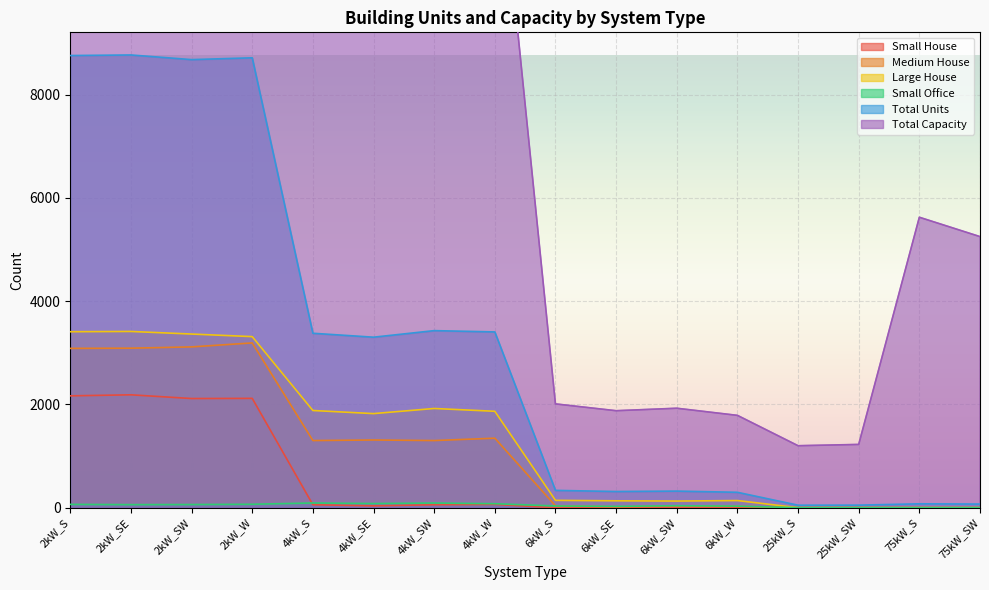

What is the sum of all Total Capacity values?

144786